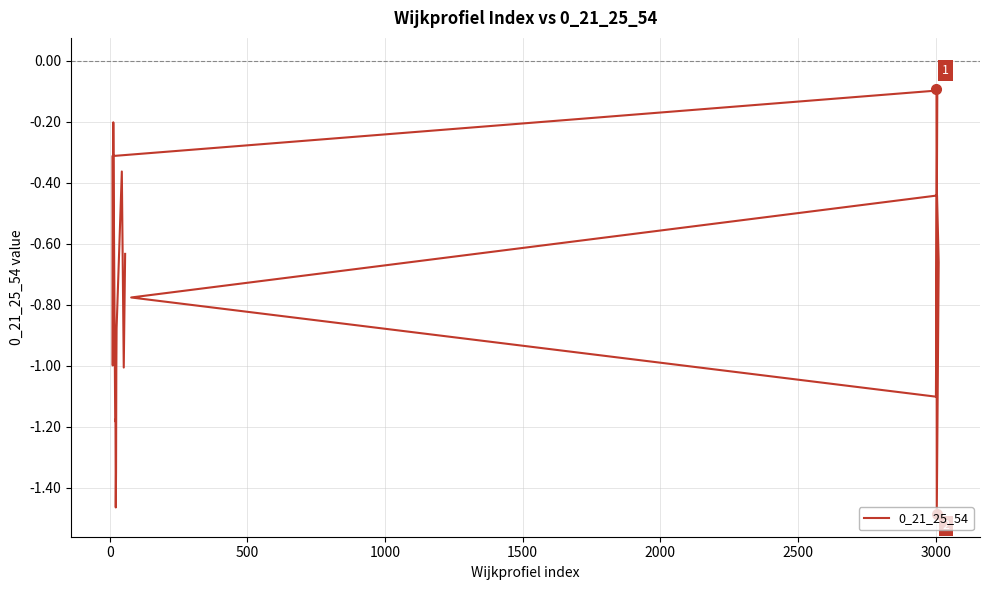

The value at 14 is -2.1. True or false?

False